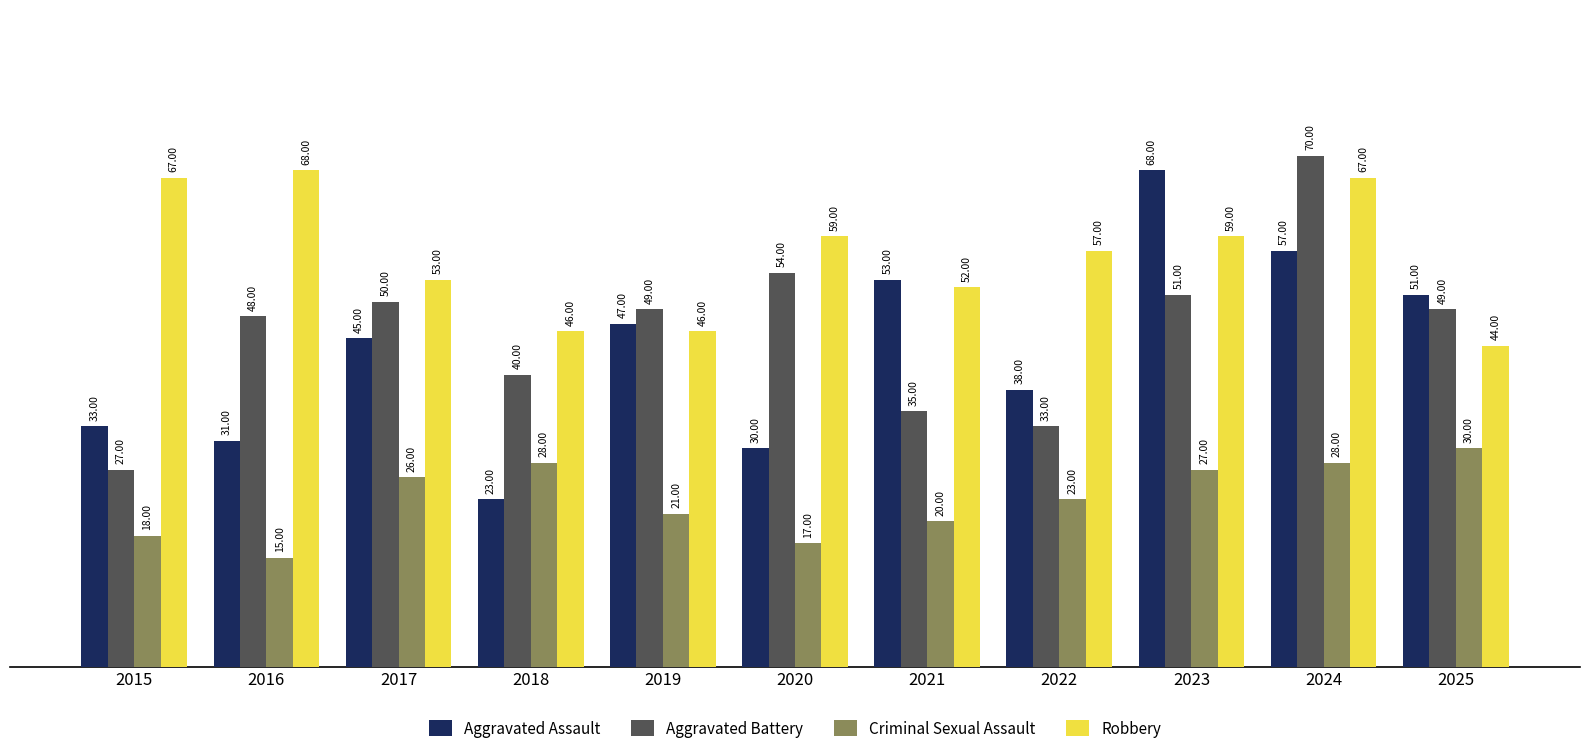

How many bars are there in each group?

4